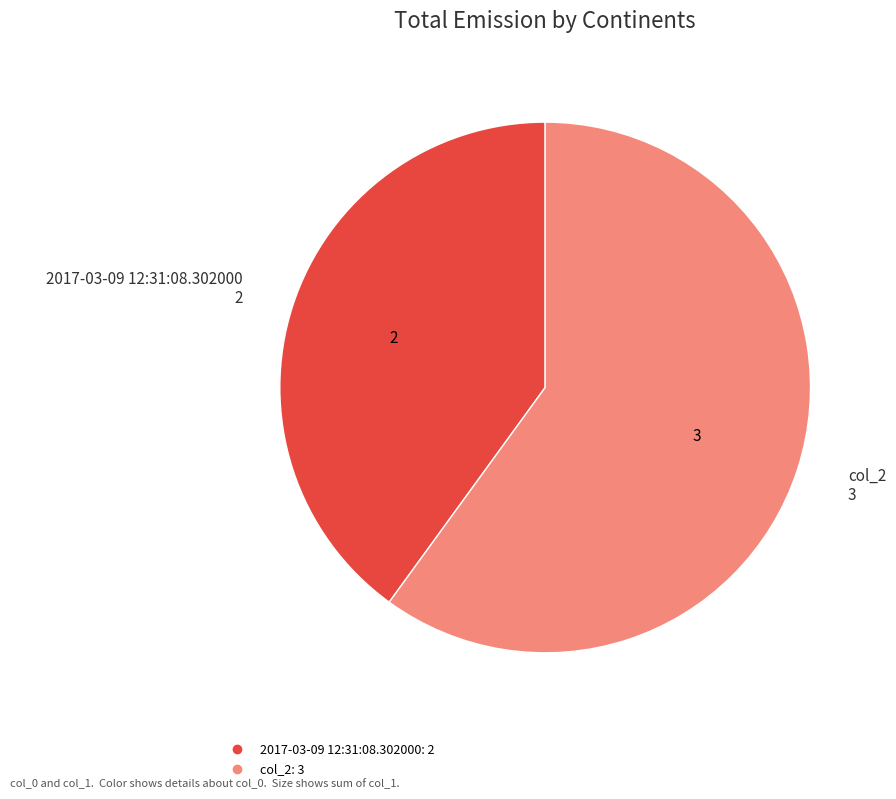

Do 2017-03-09 12:31:08.302000 and col_2 together represent more than half of the pie?

Yes